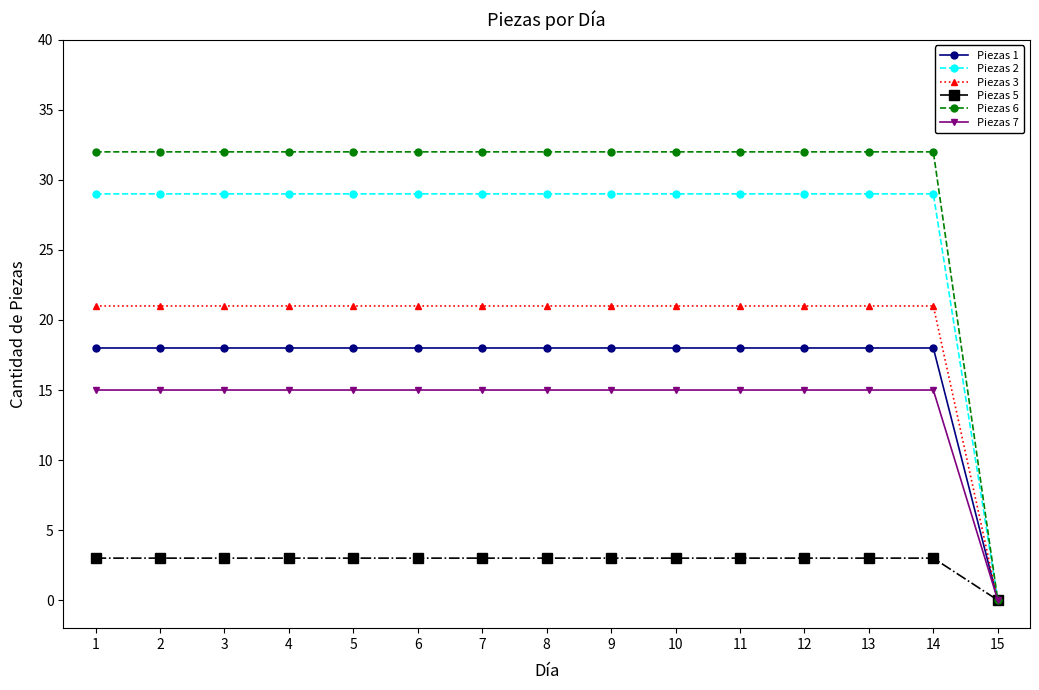

What is the maximum value shown in the chart?

32